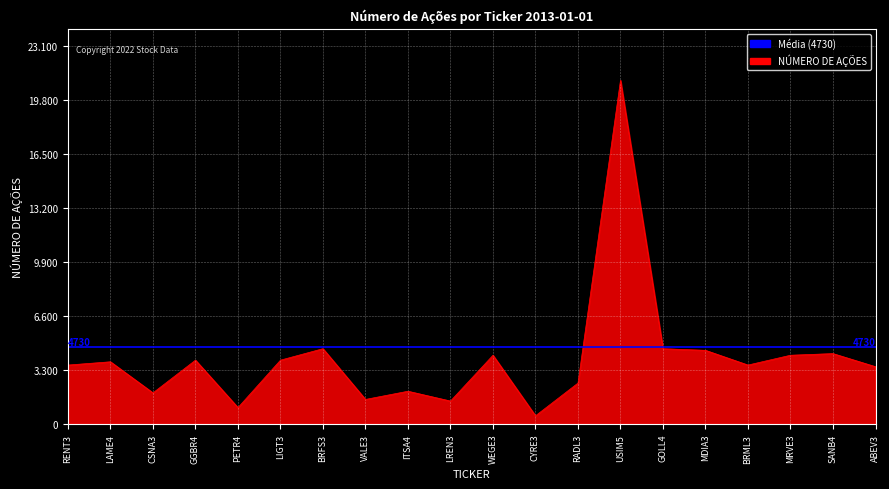

Reading left to right, list all the values displayed in this chart.

RENT3=3600	LAME4=3800	CSNA3=1900	GGBR4=3900	PETR4=1000	LIGT3=3900	BRFS3=4600	VALE3=1500	ITSA4=2000	LREN3=1400	WEGE3=4200	CYRE3=500	RADL3=2500	USIM5=21000	GOLL4=4600	MDIA3=4500	BRML3=3600	MRVE3=4200	SANB4=4300	ABEV3=3500